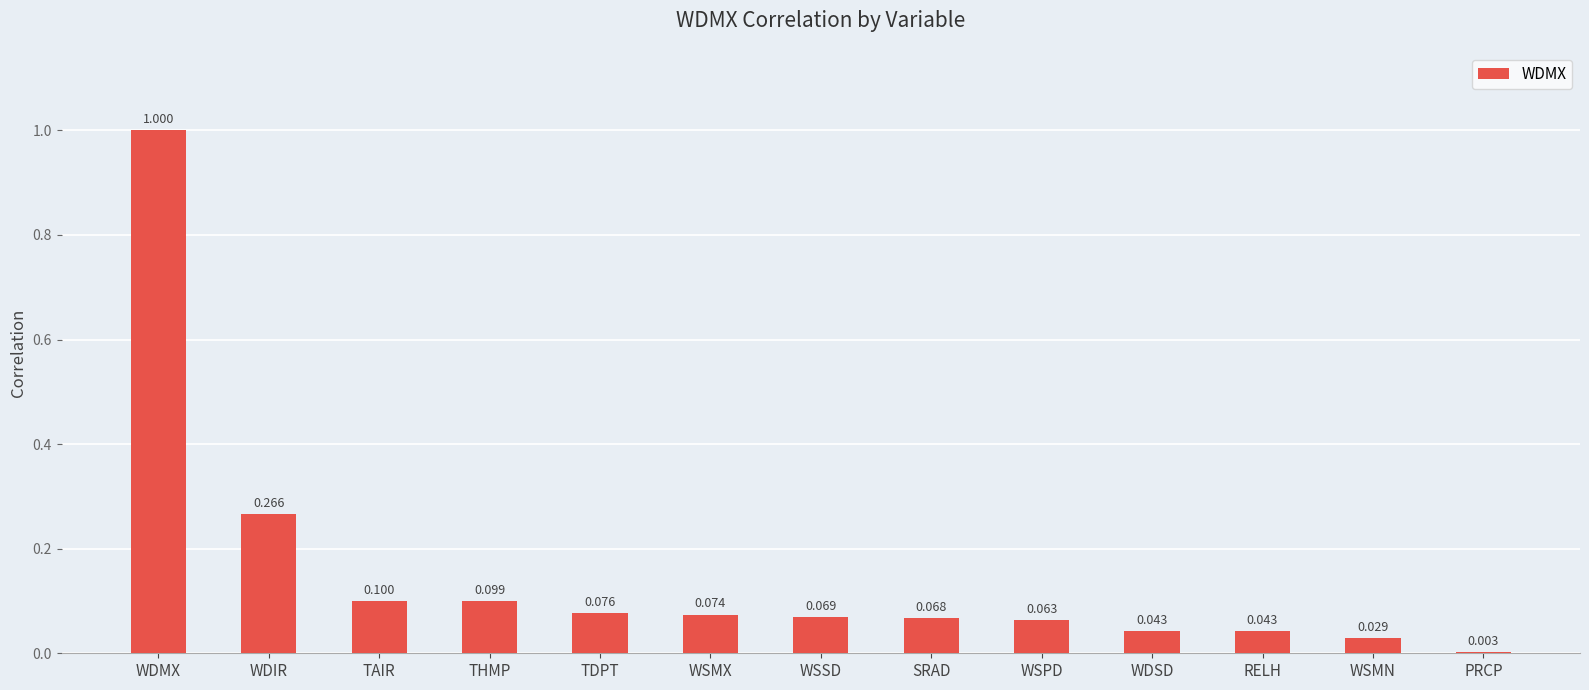

True or false: the data shows 0.1 at WDIR.

False